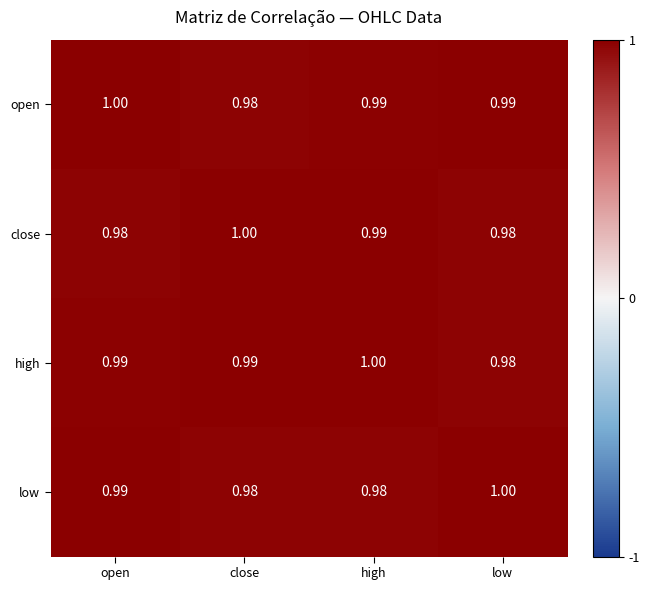

At which label is high closest to 0?

low